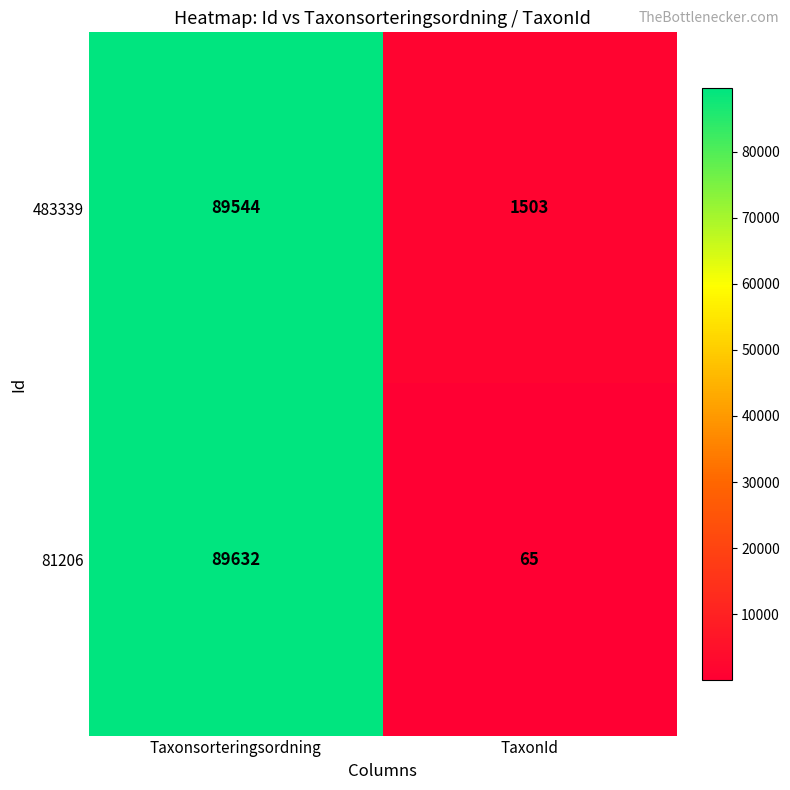

Reading left to right, transcribe all the data shown in this chart.

483339: Taxonsorteringsordning=89544	TaxonId=1503
81206: Taxonsorteringsordning=89632	TaxonId=65